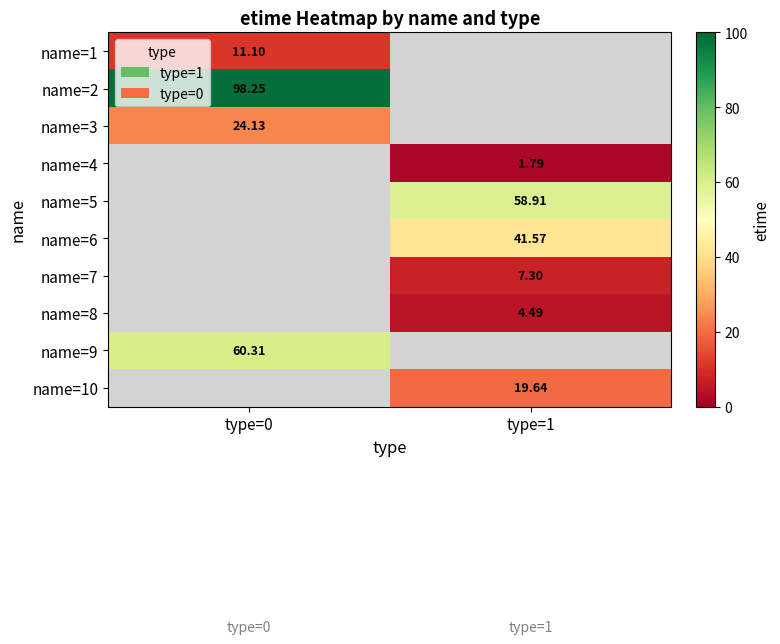

Is it true that name=5 equals 58.9 at type=1?

True